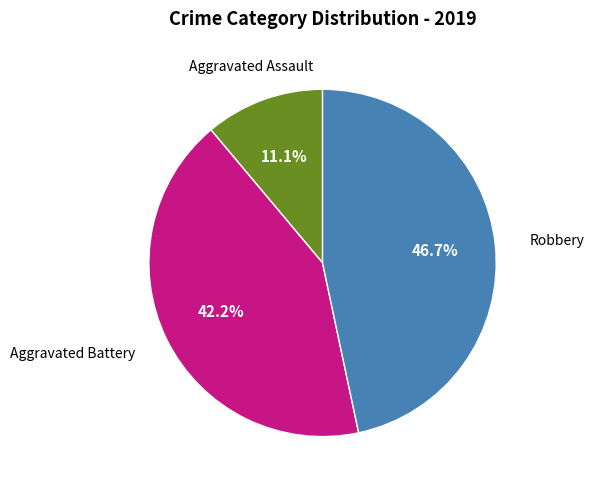

Is there a majority slice in this chart?

No